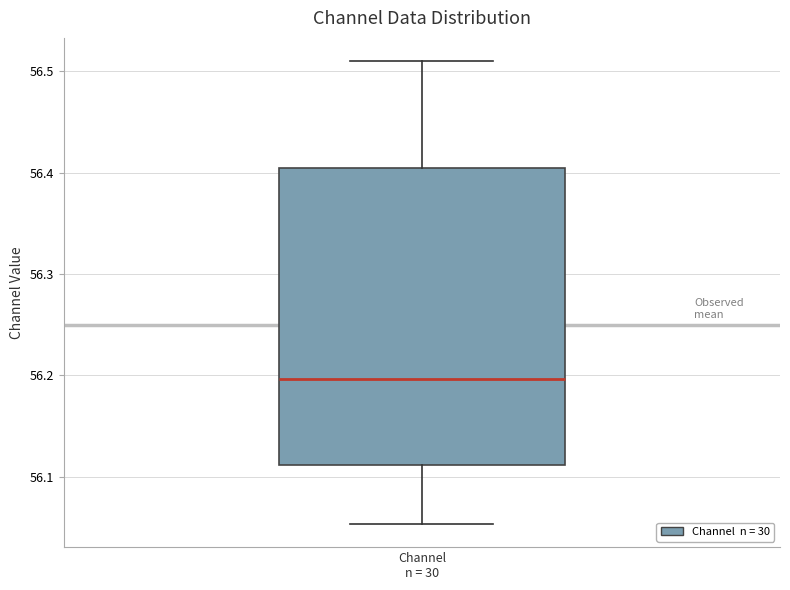

Where does the lower whisker of the box for Channel n = 30 end on the y-axis? The values are not printed on the chart, so give them approximately, as read against the axis.

56.05